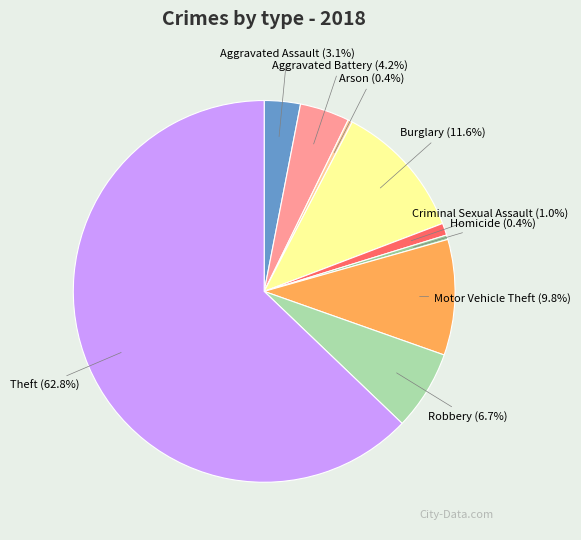

To the nearest percent, what is the difference between the Criminal Sexual Assault and Motor Vehicle Theft slice percentages?

9%